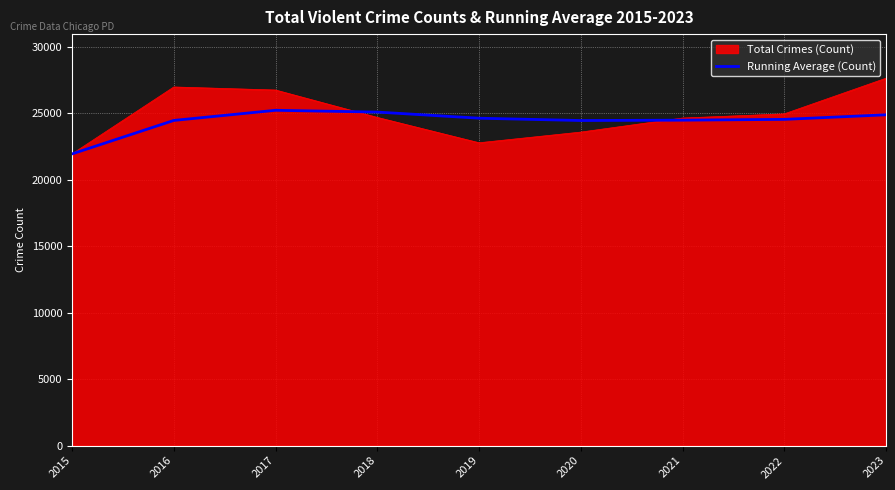

The Running Average (Count) series shows 25241.3 at 2017. True or false?

True